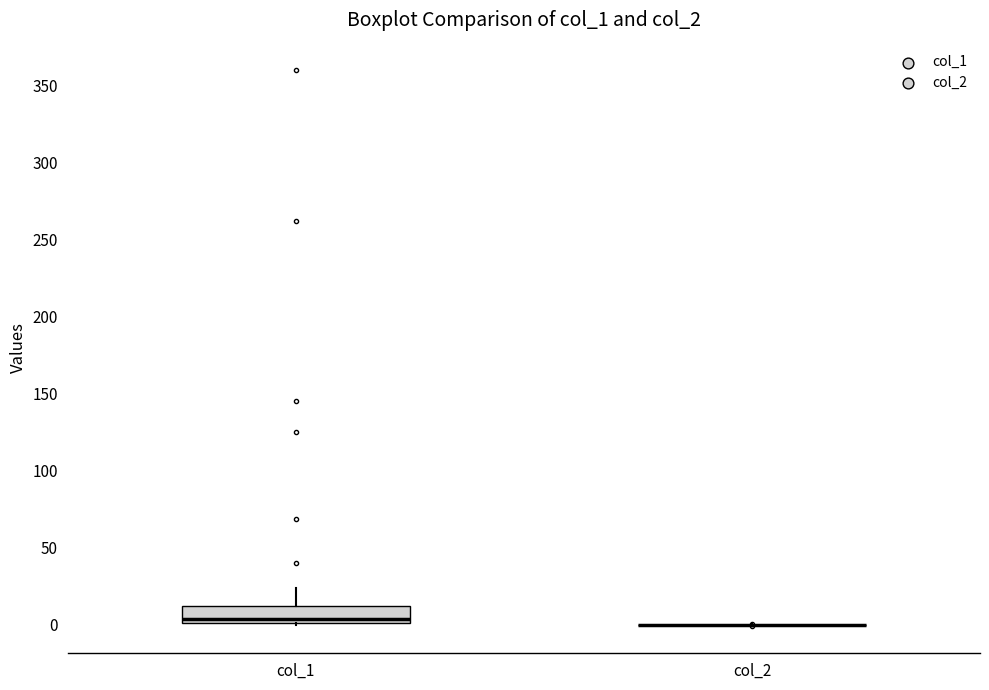

Reading left to right, read every box against the y-axis: the position of its median line, the range the box covers, and the ends of its whiskers. The values are not printed on the chart, so give them approximately, as read against the axis.

col_1: median 5, box 0 to 10, whiskers 0 to 25
col_2: box collapsed to a line at 0, whiskers 0 to 0